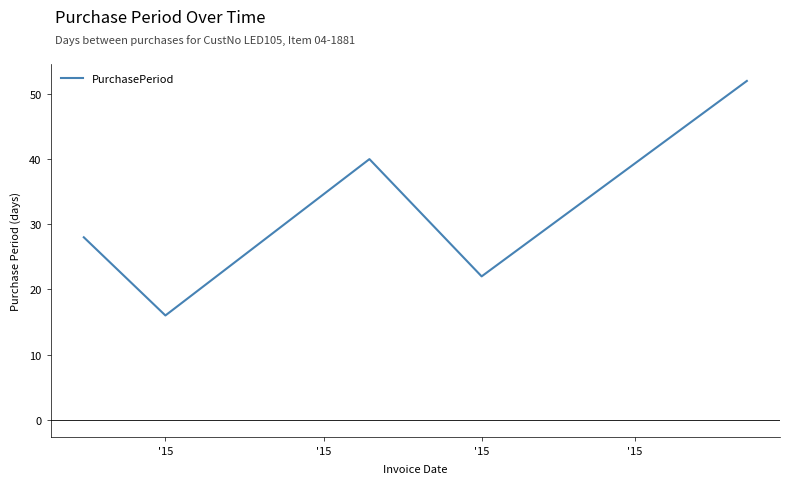

True or false: the data has more than 0 interior local peaks.

True